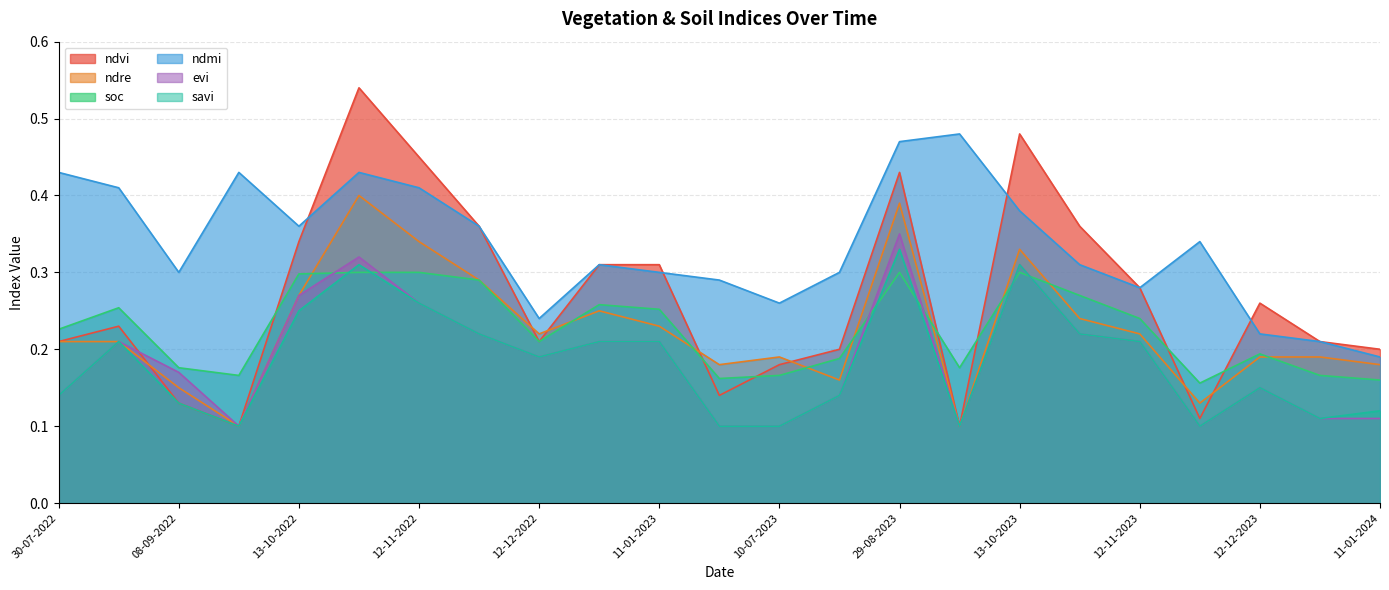

True or false: evi and ndre cross at least once.

False